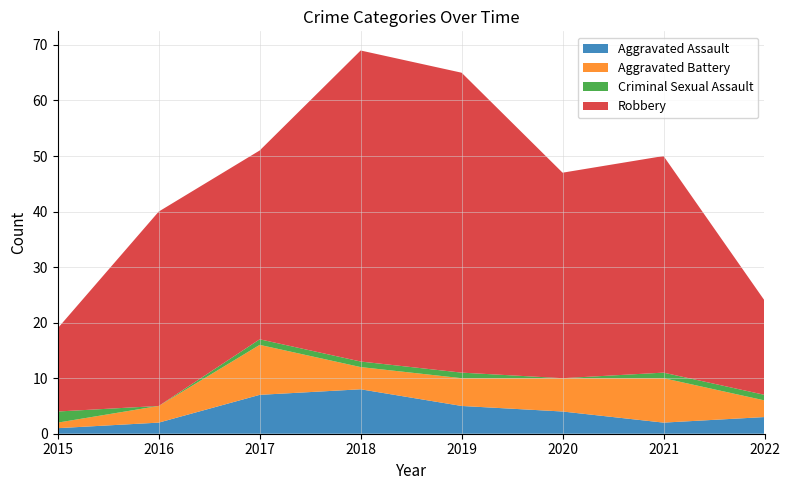

Reading right to left, transcribe all the data shown in this chart.

Aggravated Assault: 2022=3	2021=2	2020=4	2019=5	2018=8	2017=7	2016=2	2015=1
Aggravated Battery: 2022=3	2021=8	2020=6	2019=5	2018=4	2017=9	2016=3	2015=1
Criminal Sexual Assault: 2022=1	2021=1	2020=0	2019=1	2018=1	2017=1	2016=0	2015=2
Robbery: 2022=17	2021=39	2020=37	2019=54	2018=56	2017=34	2016=35	2015=15